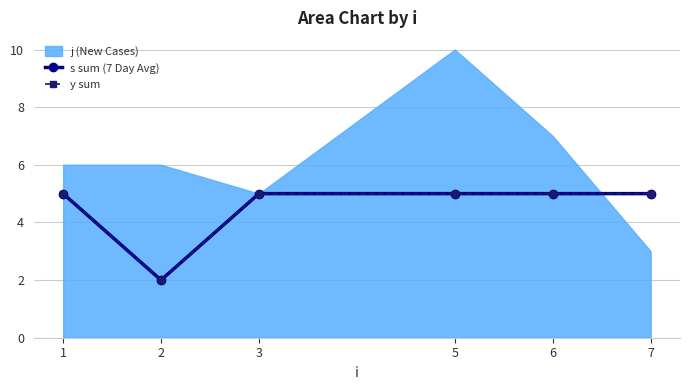

Rank the categories by s sum (7 Day Avg) value from lowest to highest.

2, 1, 3, 5, 6, 7